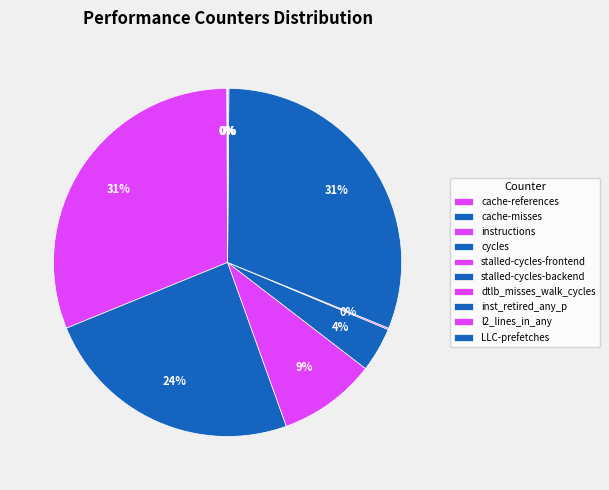

Is there a majority slice in this chart?

No